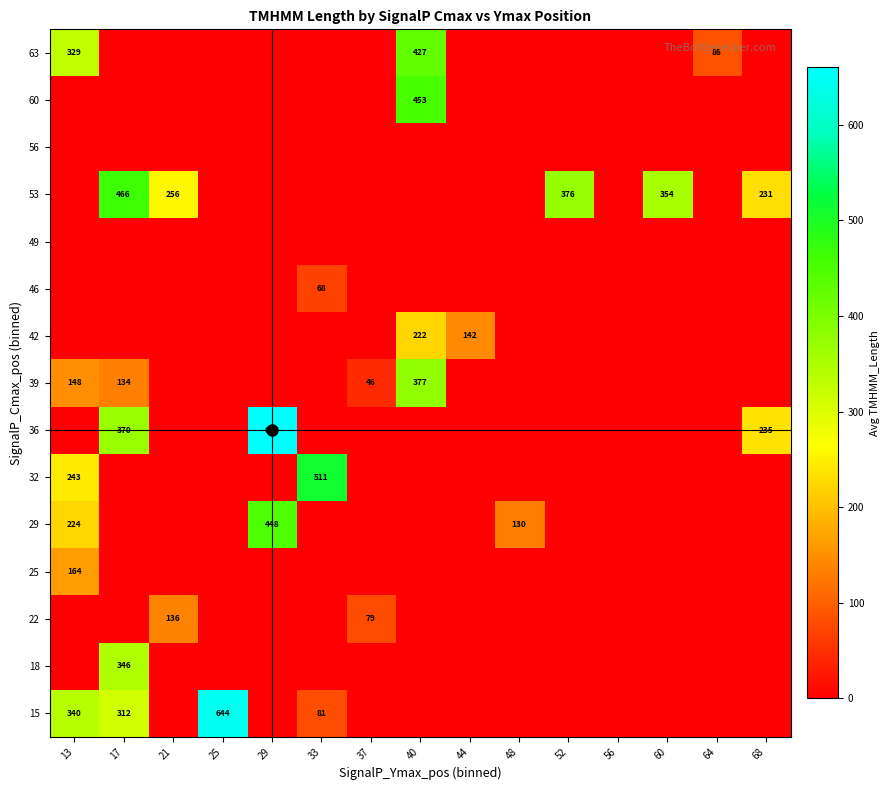

What is the total value across all series at 37?

125.0